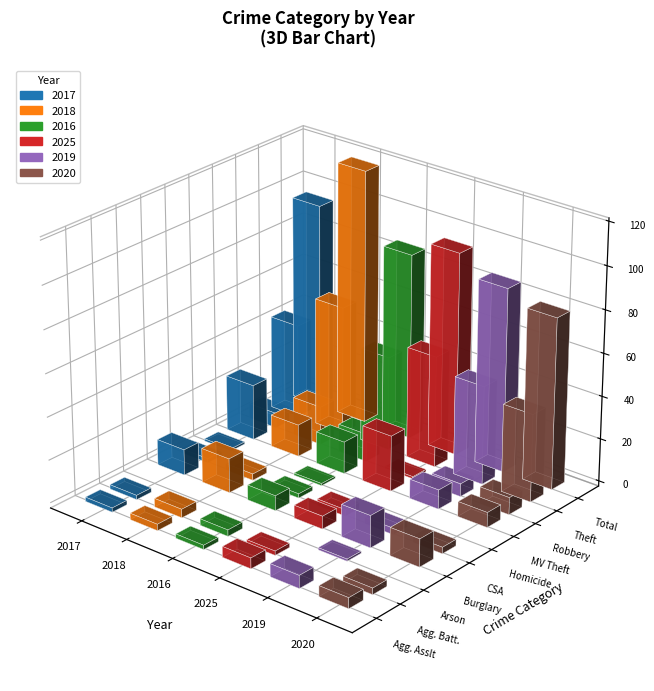

The 2016 series shows 1 at Criminal Sexual Assault. True or false?

False